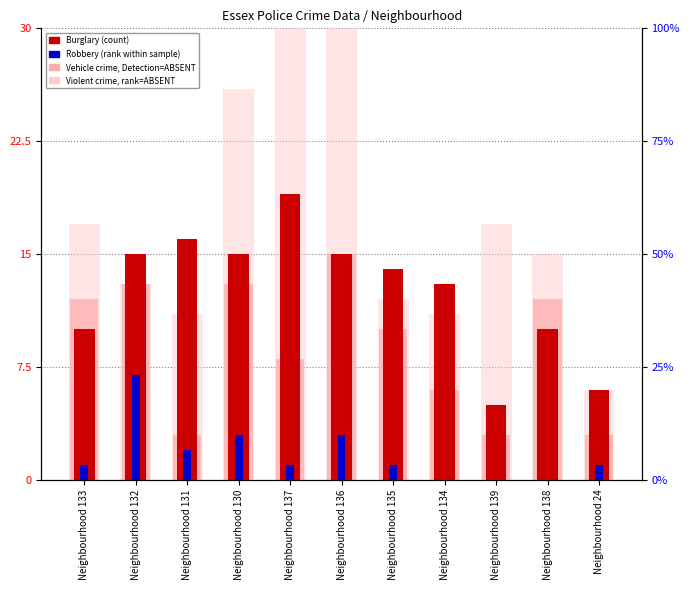

Which series has the largest total across all categories?

Violent crime